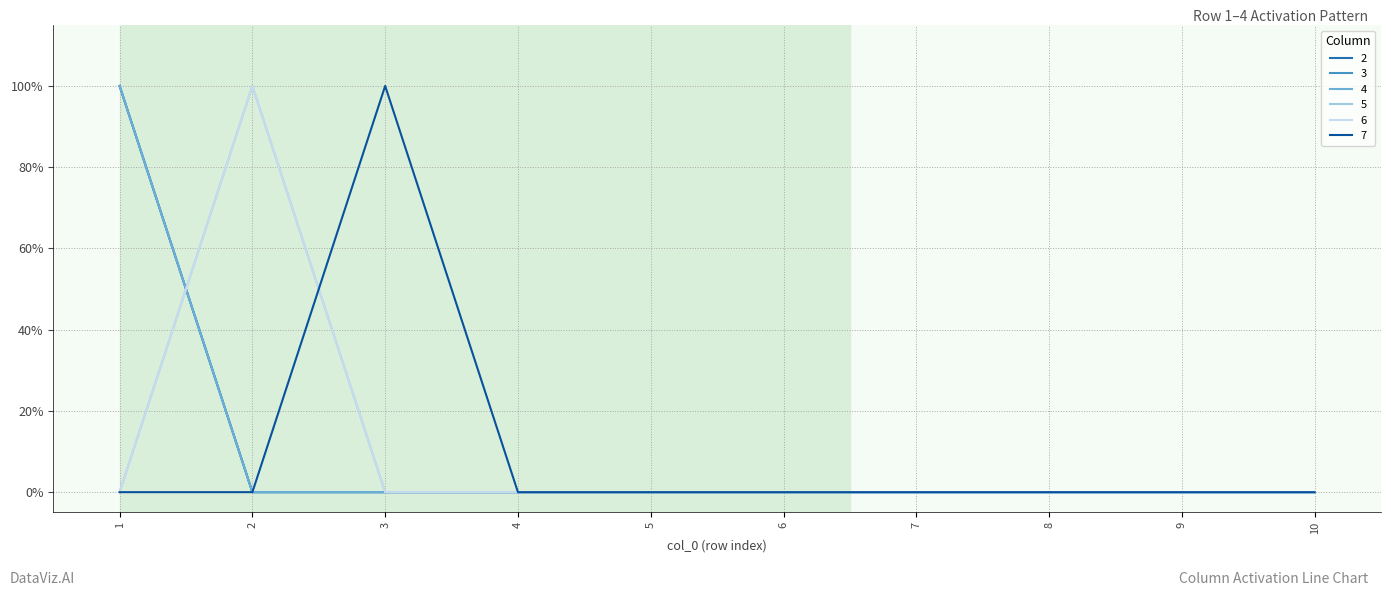

Does the chart display data point markers on the line(s)?

No